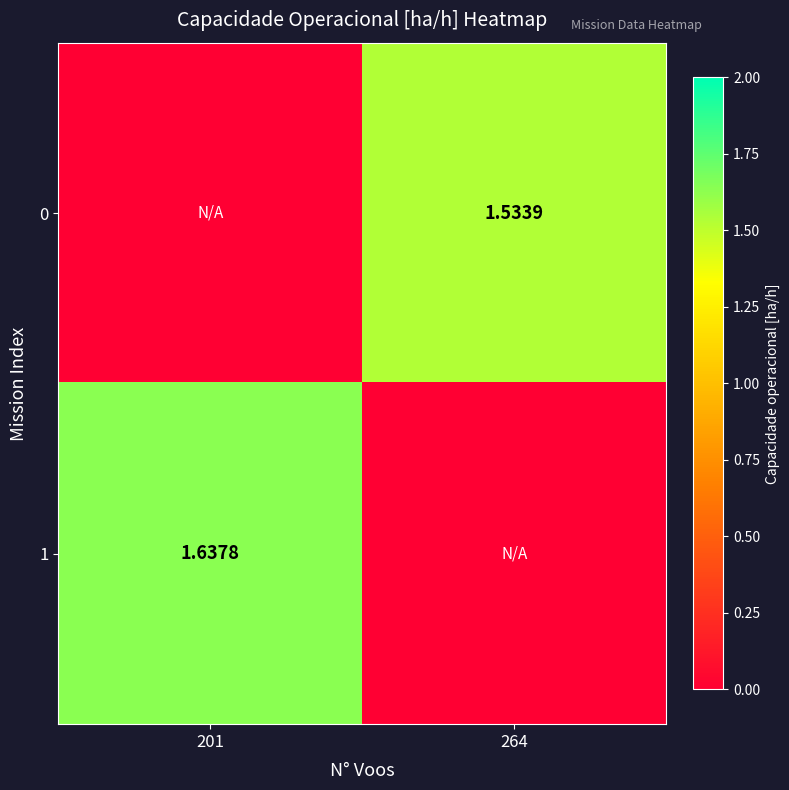

Where is 0 nearest to the value 0?

201